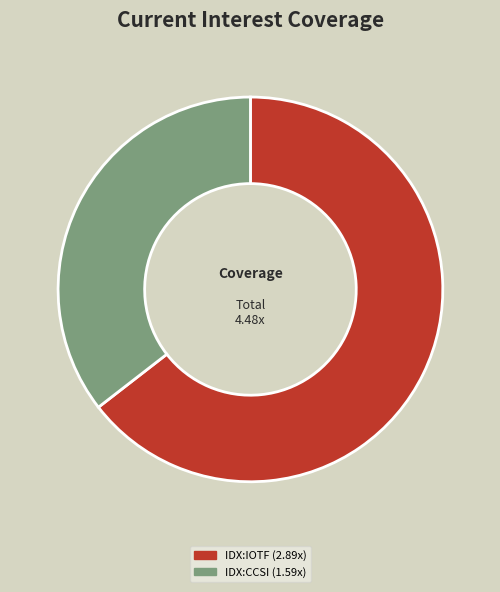

What percentage is NOT represented by IDX:IOTF?

35.5%